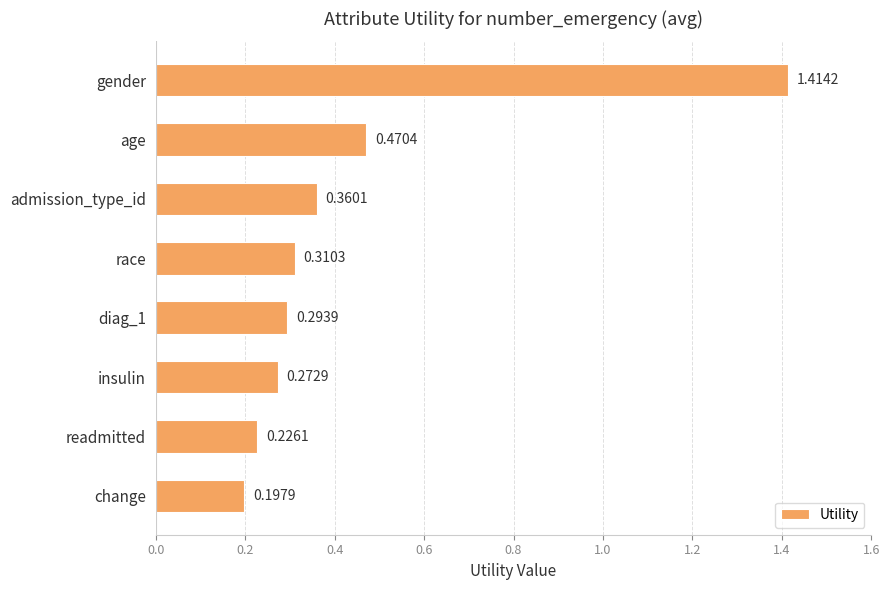

At which label is the value closest to 0?

change